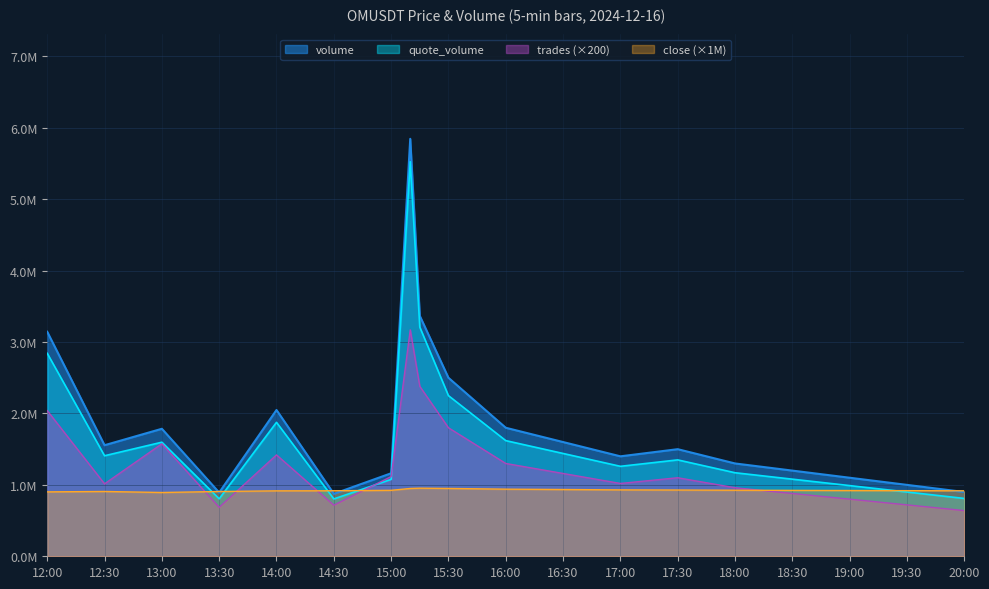

What is the label of the 12th point from the left?

16:30